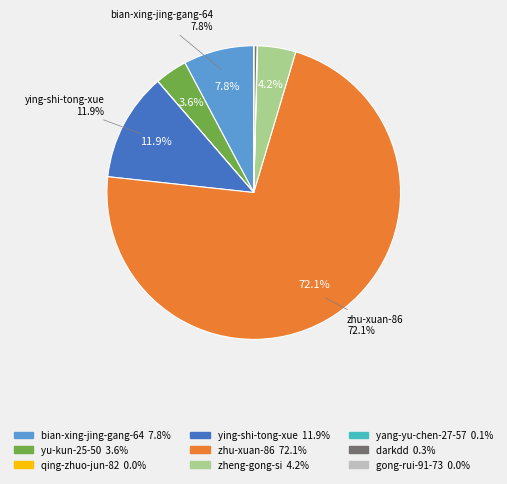

Does any single category account for the majority?

Yes